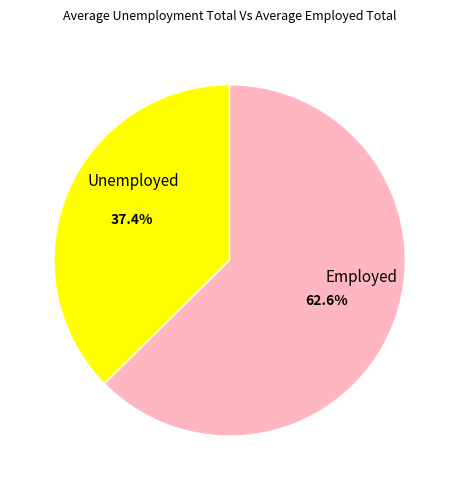

To the nearest percent, what is the difference between the largest and smallest slice percentages?

25%